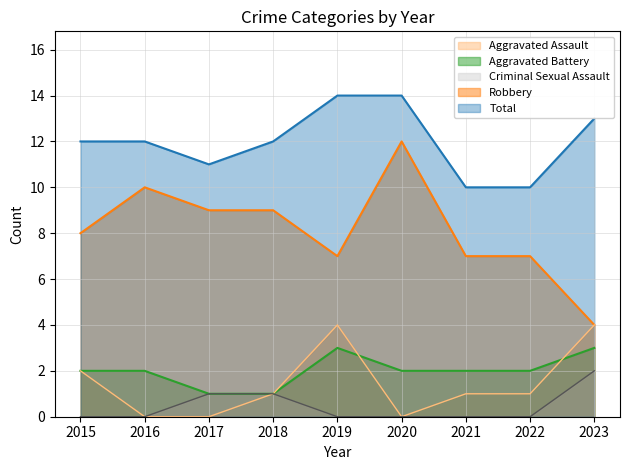

Does the chart display data point markers on the line(s)?

No